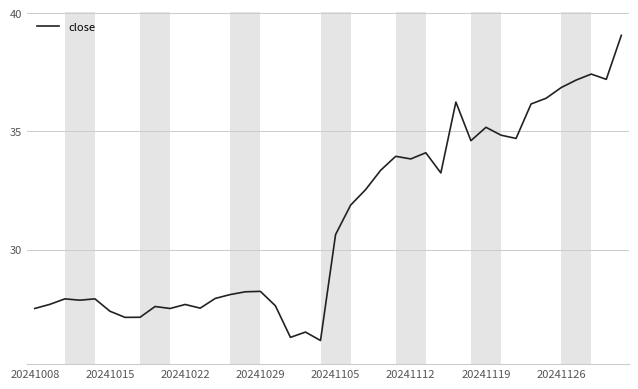

What is the difference between the maximum and minimum values?

12.9